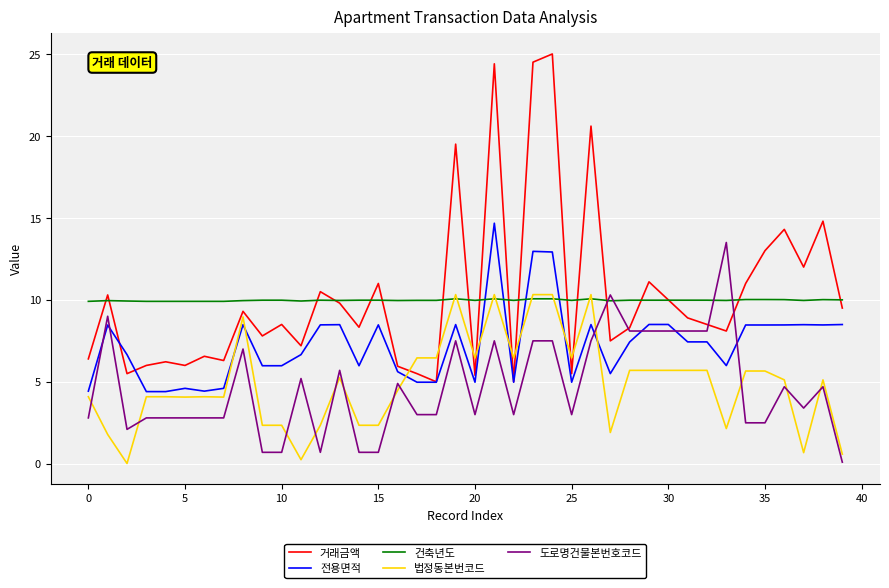

What is the minimum value for 건축년도?

9.9